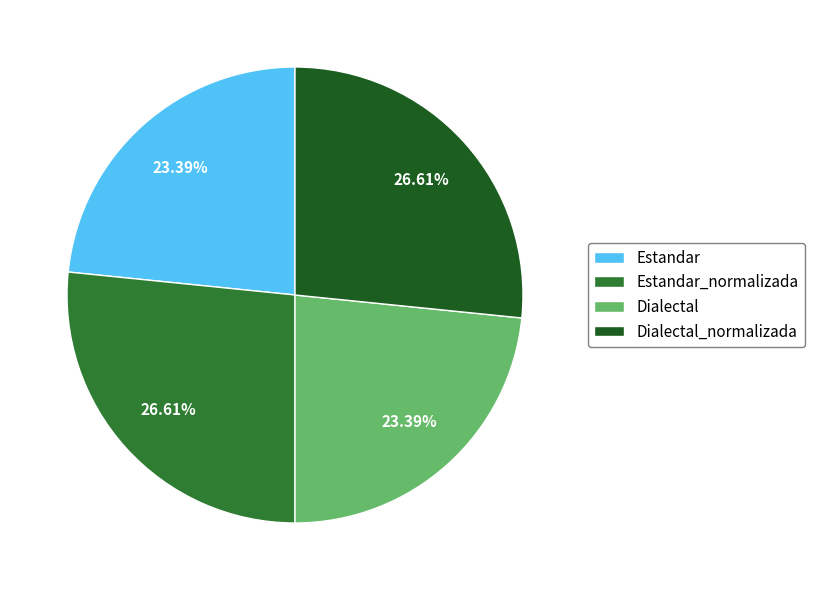

What is the total percentage of Dialectal_normalizada and Estandar_normalizada?

53.2%